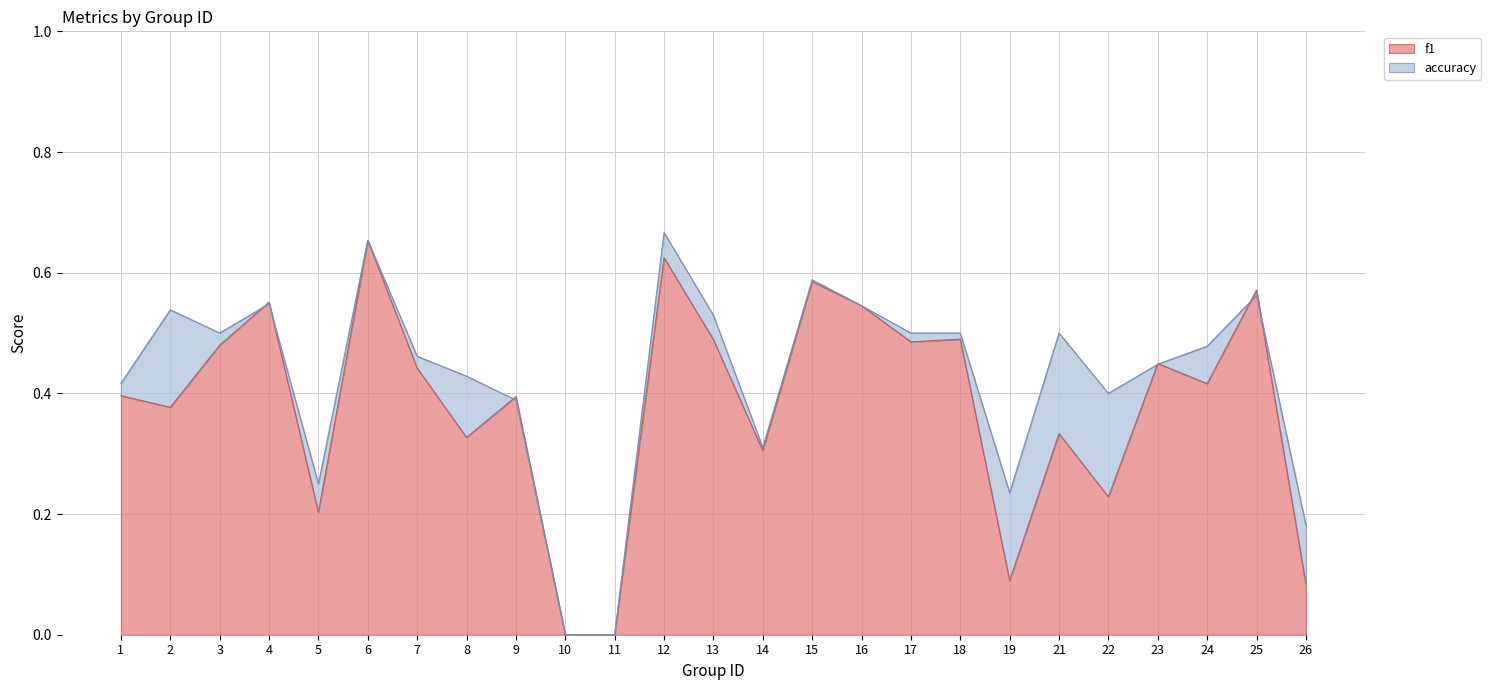

What is the difference between the maximum and minimum values in the accuracy series?

0.7